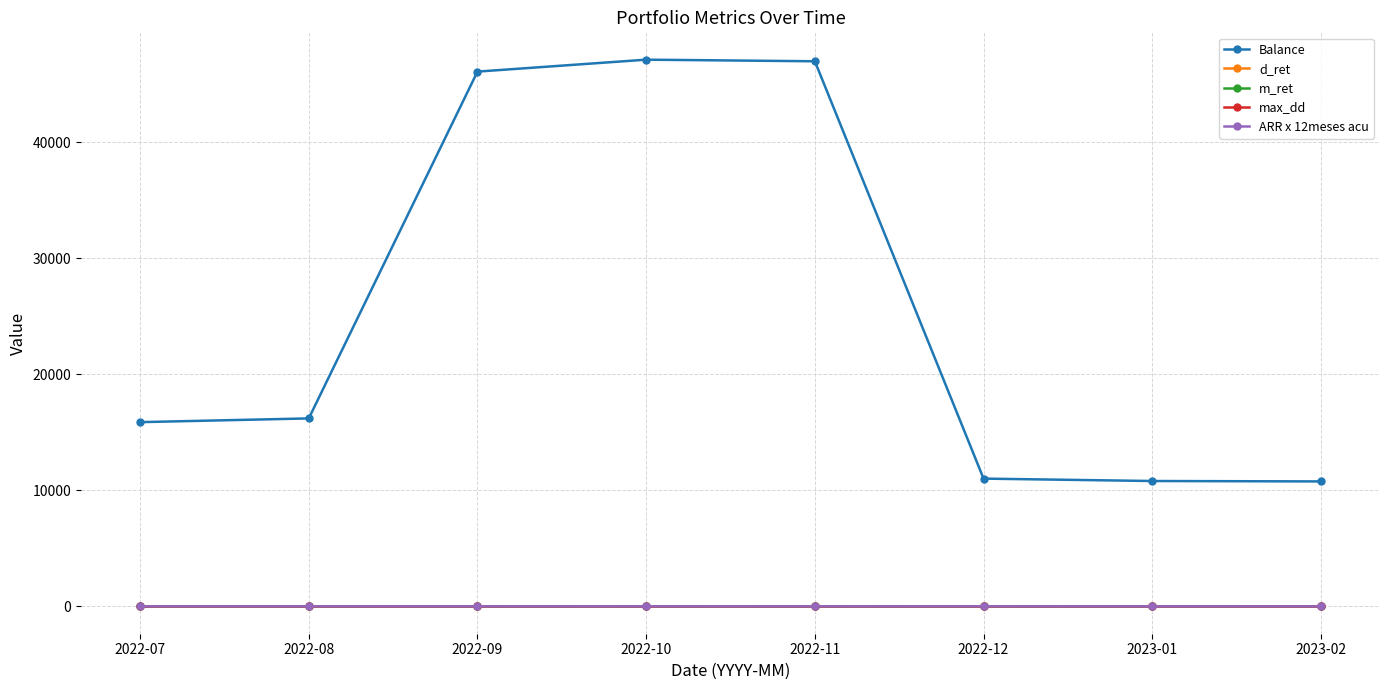

What is the spread (max minus min) of values at 2023-01?

10803.2